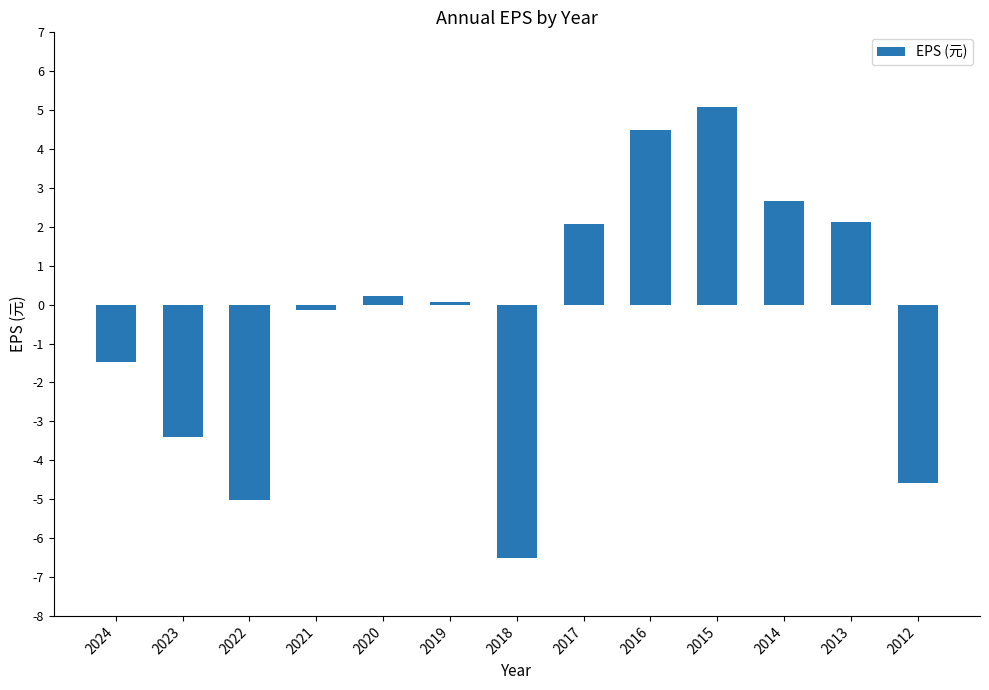

What is the sum of all values?

-4.4